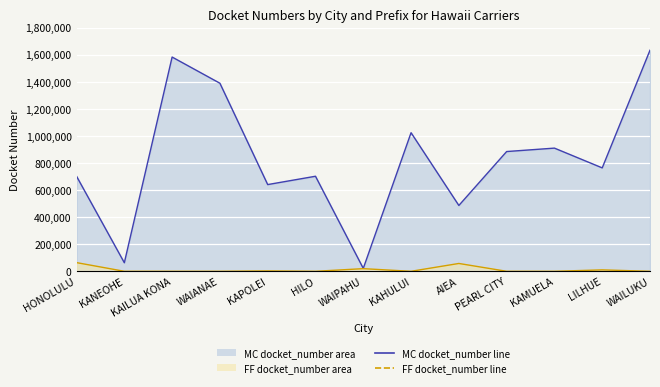

Is the value of MC docket_number (line) at KAHULUI greater than the value of FF docket_number (line) at AIEA?

Yes